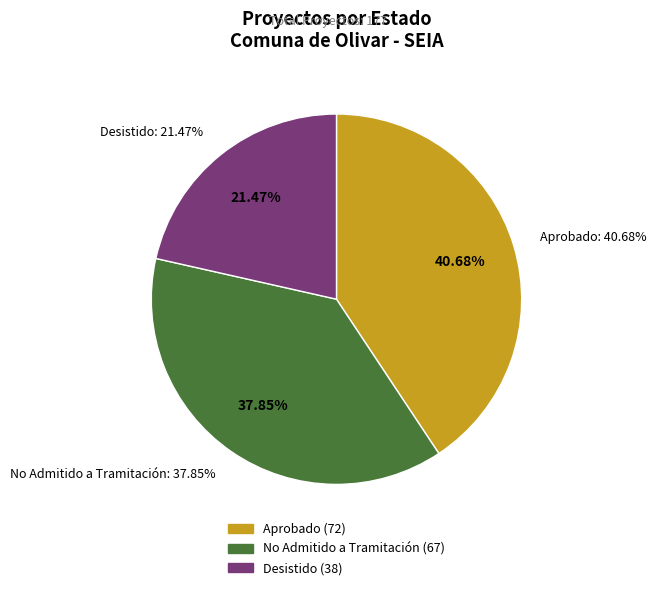

What percentage is the Aprobado slice, to the nearest percent?

41%